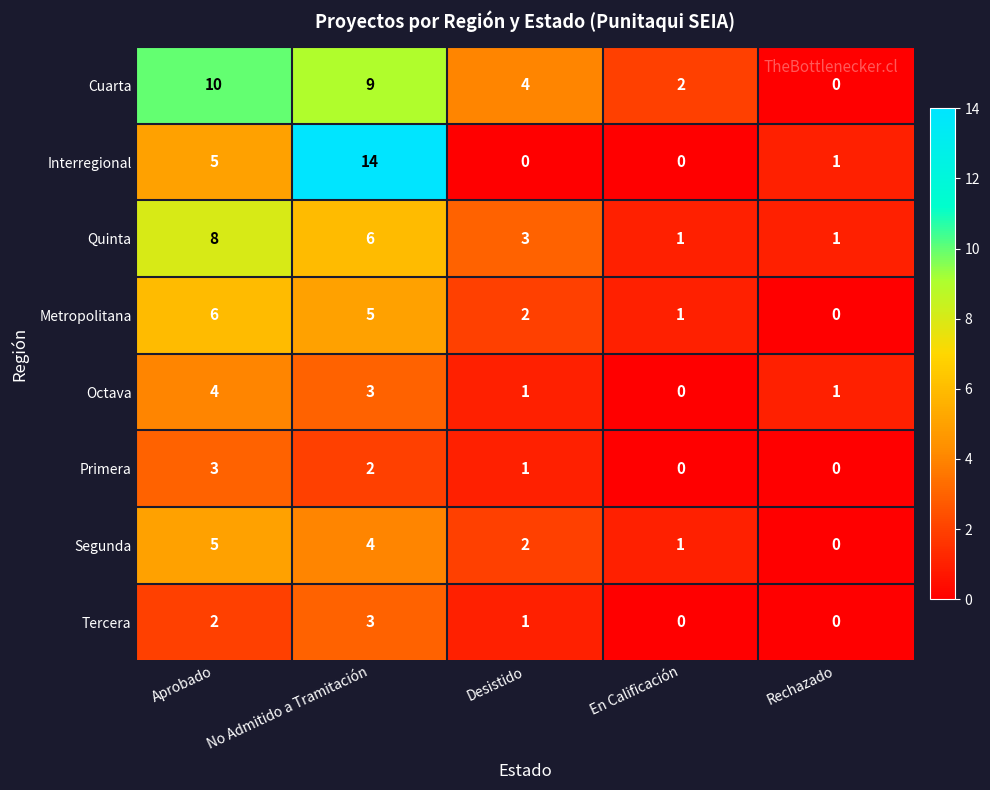

What is the total value across all series at Rechazado?

3